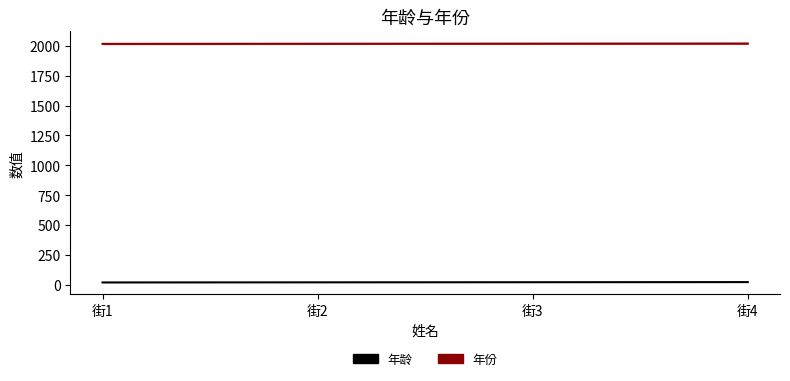

Which series has the largest range (max minus min)?

年龄